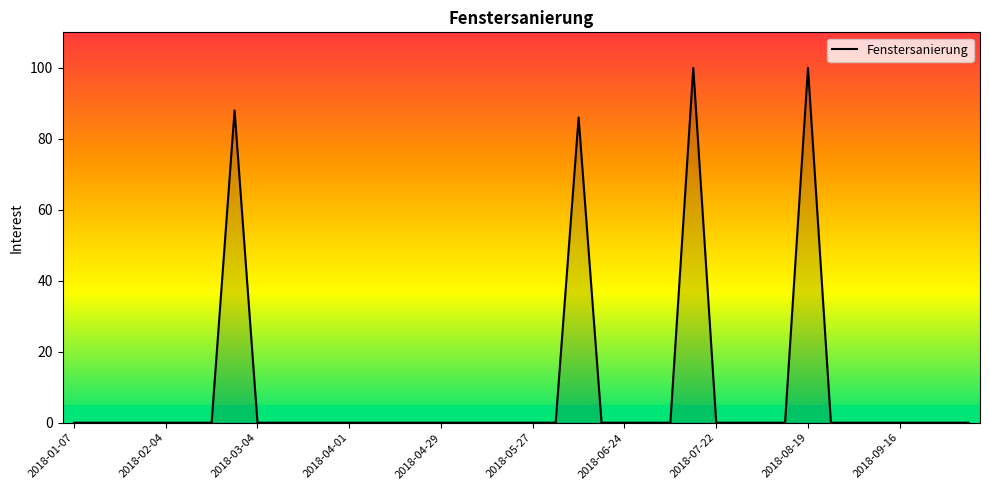

What is the difference between the maximum and minimum values?

100